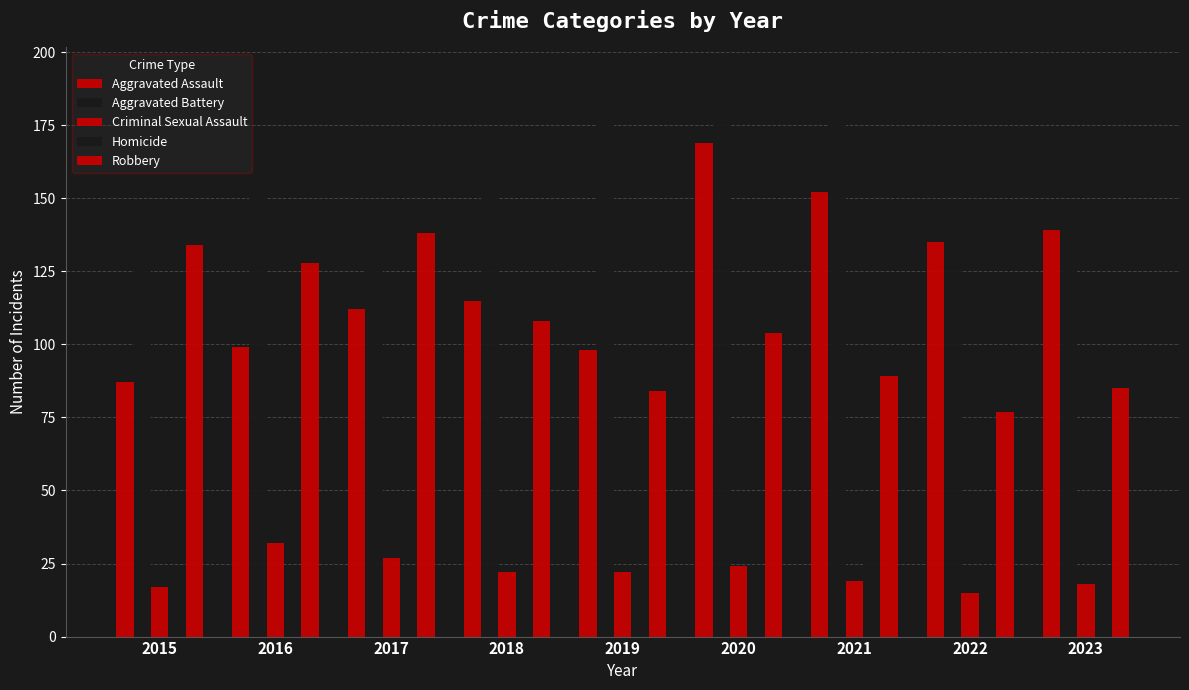

What is the difference between the second highest and minimum values in the Criminal Sexual Assault series?

12